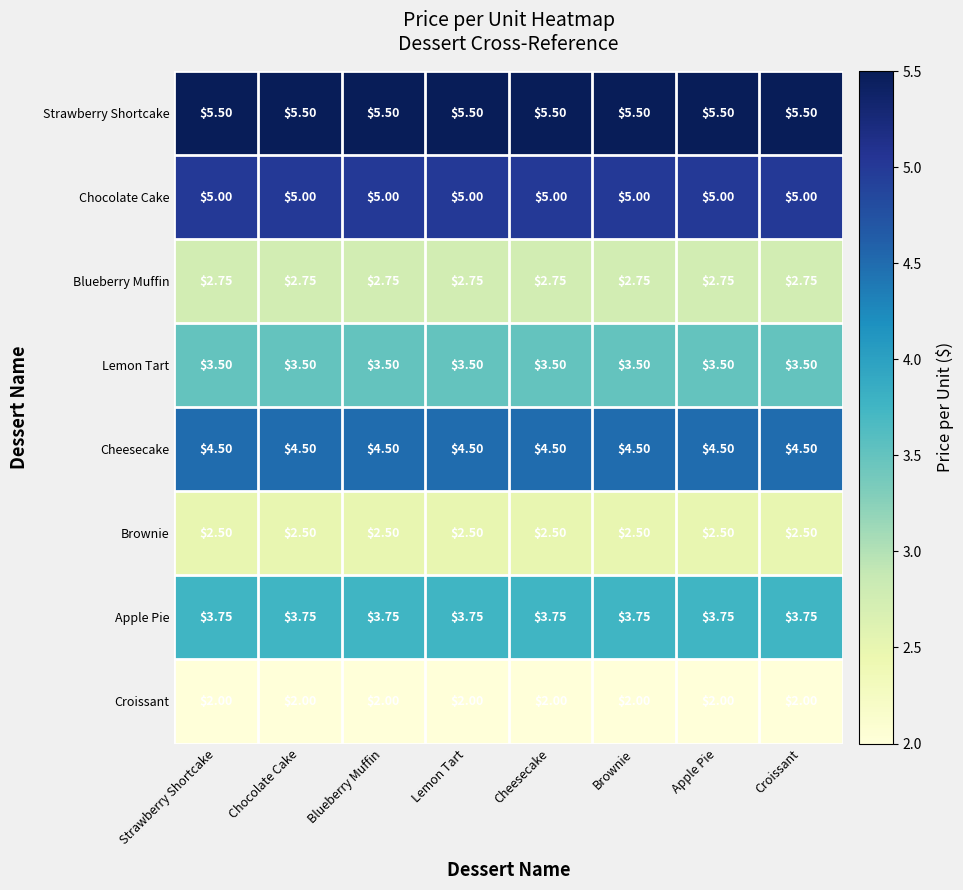

Rank the series at Chocolate Cake from lowest to highest value.

Croissant, Brownie, Blueberry Muffin, Lemon Tart, Apple Pie, Cheesecake, Chocolate Cake, Strawberry Shortcake